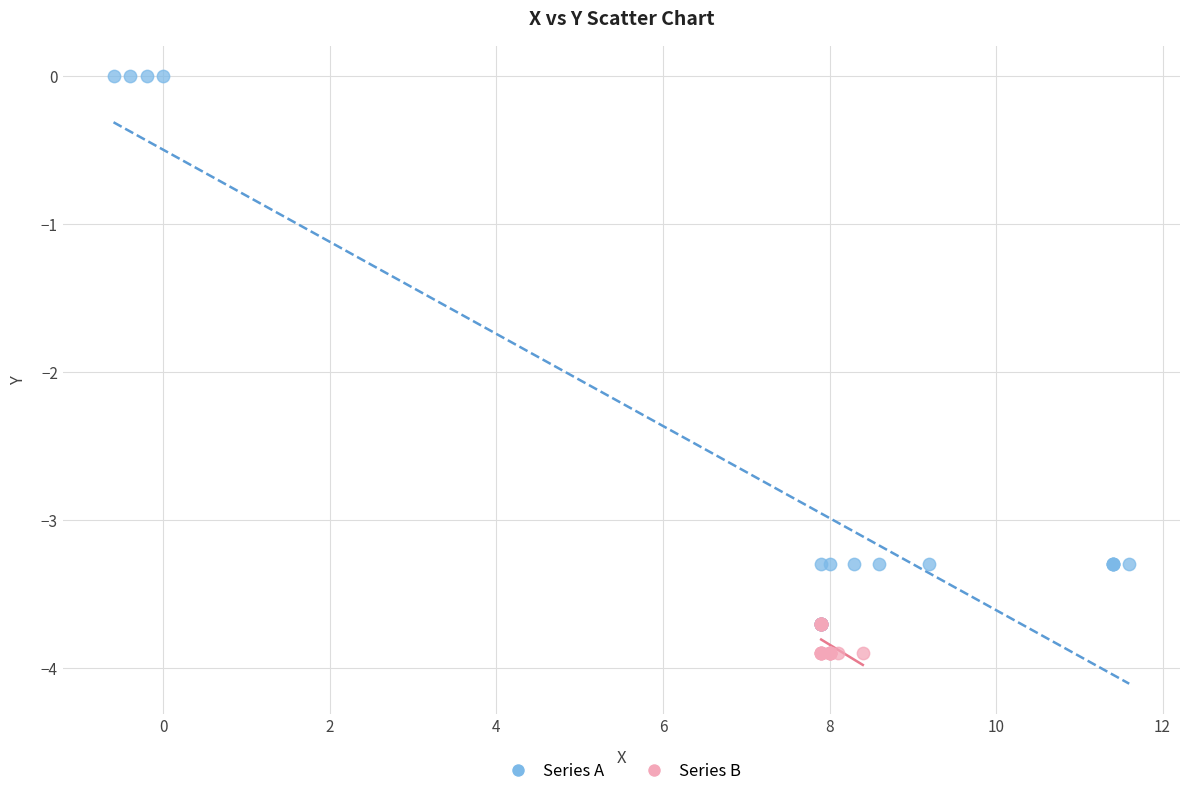

Which series reaches the minimum Y coordinate?

Series B